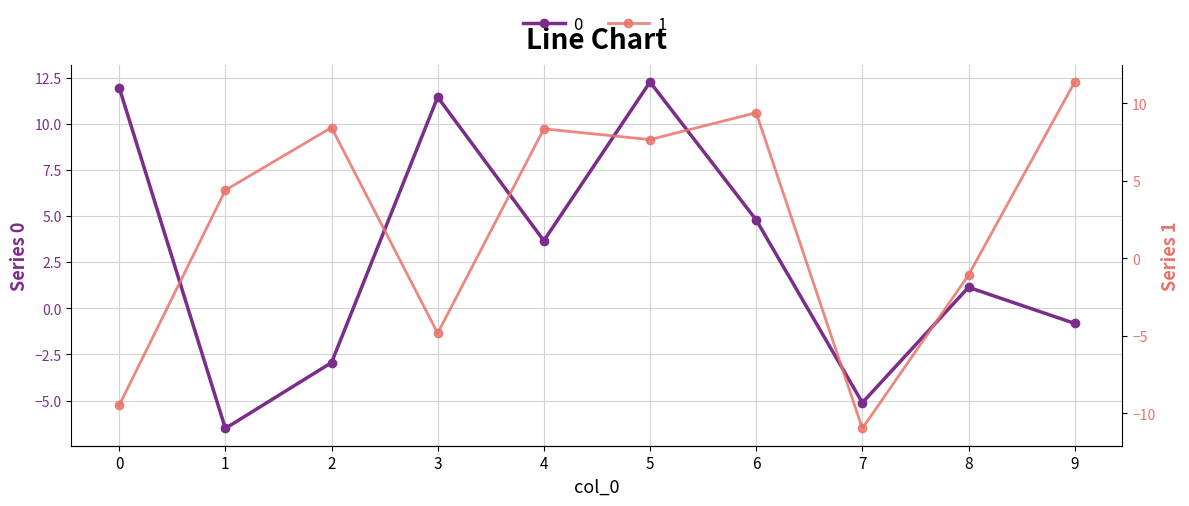

Where does the 1 series first go above 7?

2